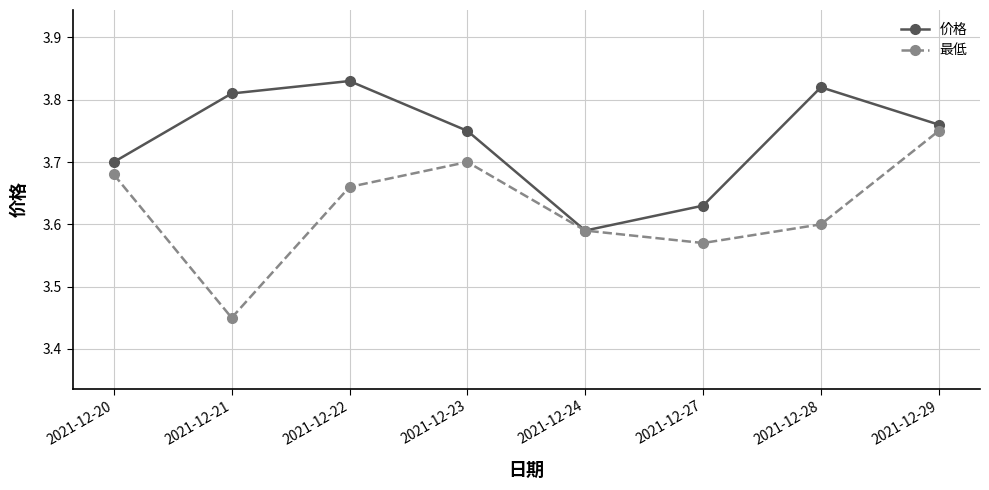

True or false: 最低 has a value of 5.6 at 2021-12-29.

False